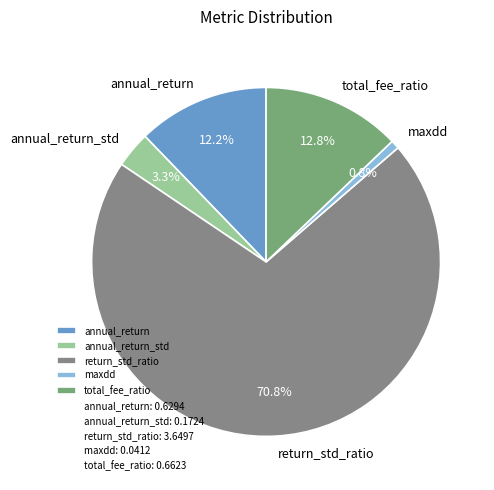

Which has a higher value, return_std_ratio or annual_return_std?

return_std_ratio